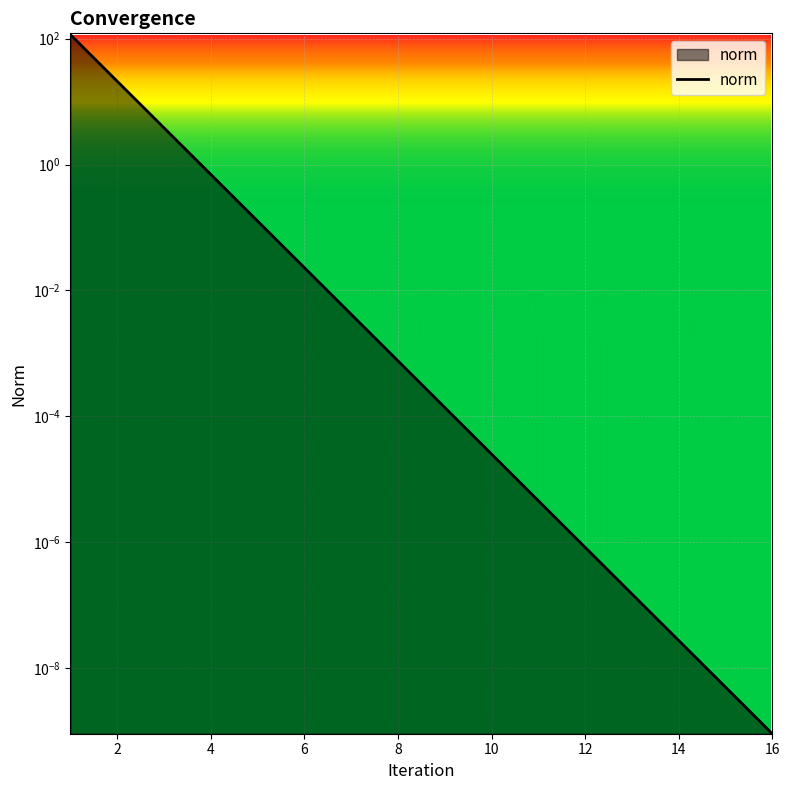

What is the maximum value shown in the chart?

115.7